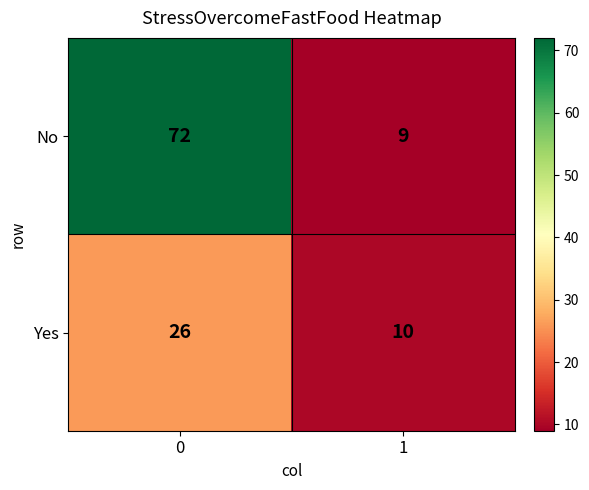

Reading left to right, list all the values displayed in this chart.

No: 72	9
Yes: 26	10